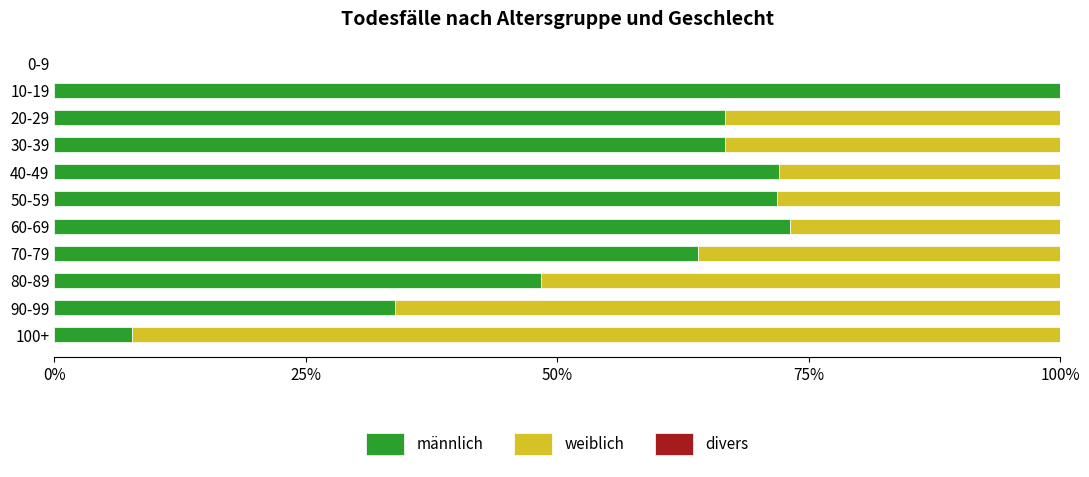

What is the sum of all männlich values?

604.2